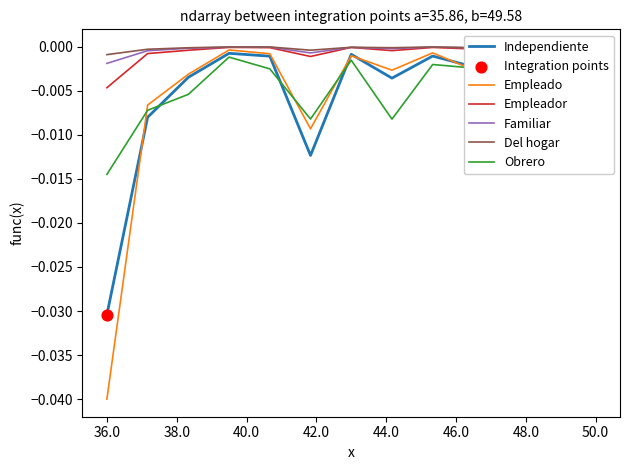

Which series reaches the maximum Y coordinate?

Del hogar